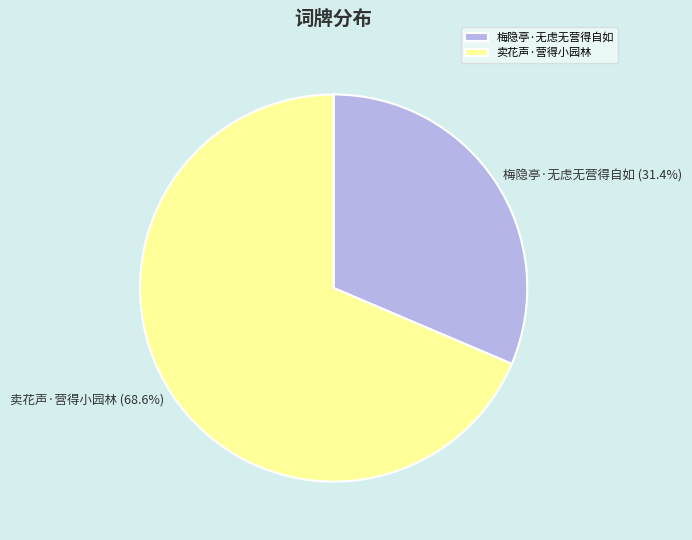

Is it true that 卖花声·营得小园林 is 82% of the pie?

False